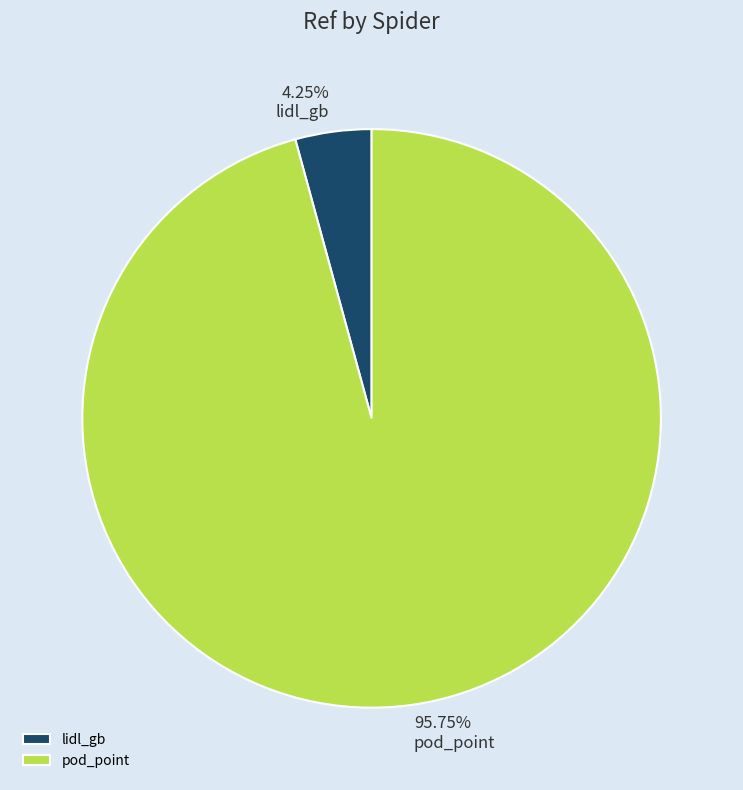

To the nearest percent, what percentage of the pie is pod_point?

96%